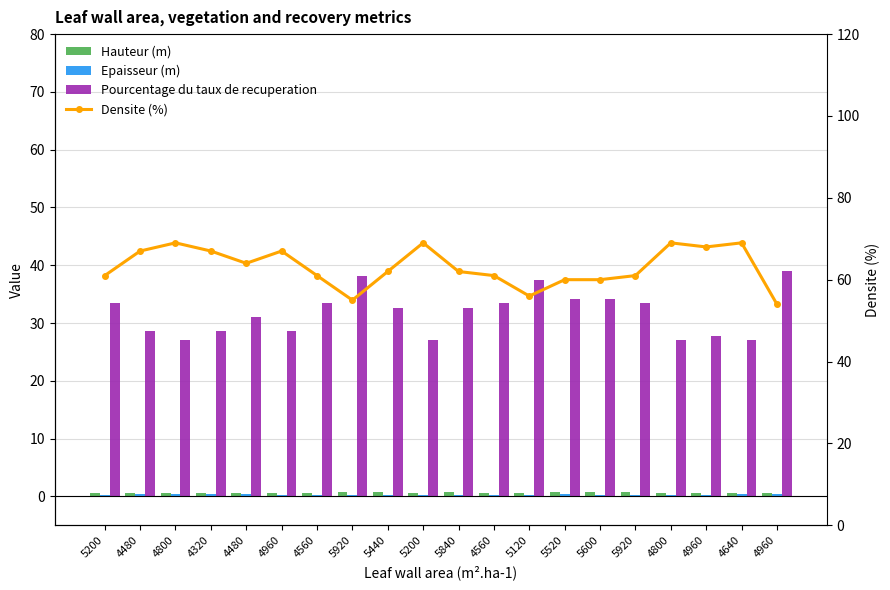

How many data points in Pourcentage du taux de recuperation are above 32?

11